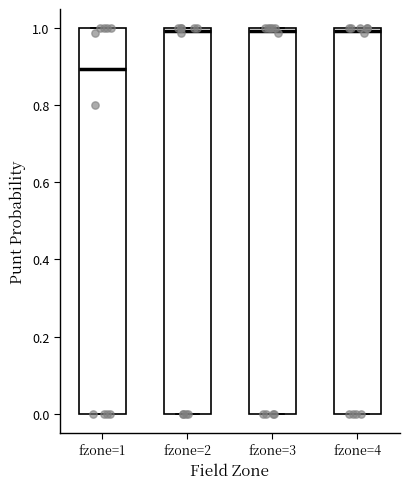

Reading left to right, read every box against the y-axis: the position of its median line, the range the box covers, and the ends of its whiskers. The values are not printed on the chart, so give them approximately, as read against the axis.

fzone=1: median 0.9, box 0.0 to 1.0, whiskers 0.0 to 1.0
fzone=2: median 1.0 (just below the box's upper edge), box 0.0 to 1.0, whiskers 0.0 to 1.0
fzone=3: median 1.0 (just below the box's upper edge), box 0.0 to 1.0, whiskers 0.0 to 1.0
fzone=4: median 1.0 (just below the box's upper edge), box 0.0 to 1.0, whiskers 0.0 to 1.0